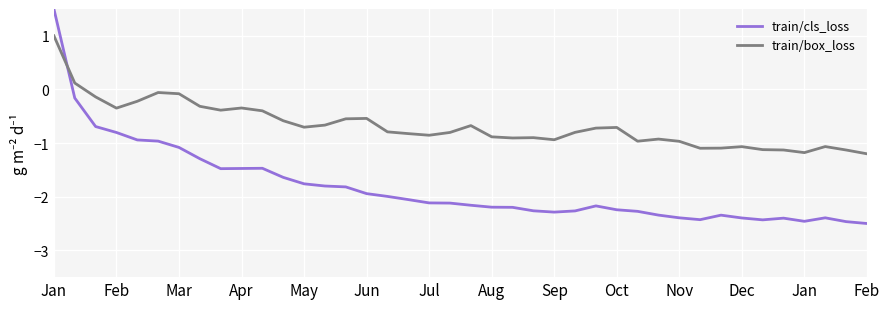

After their last crossing, which series has the higher values: train/box_loss or train/cls_loss?

train/box_loss